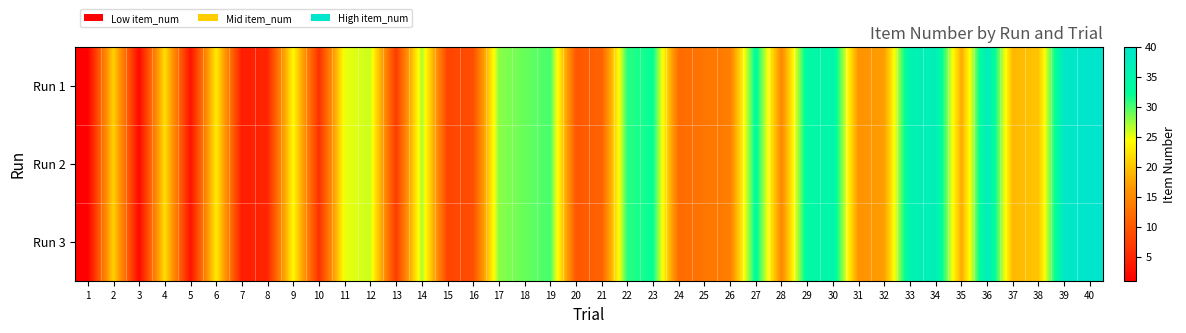

List the series in order of their peak value, highest first.

Run 1, Run 2, Run 3